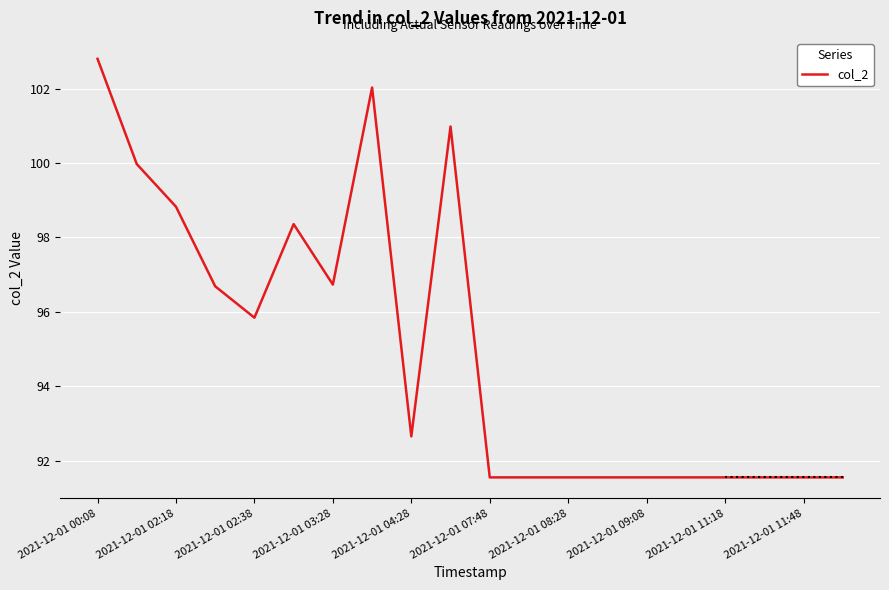

What is the minimum value shown in the chart?

91.6